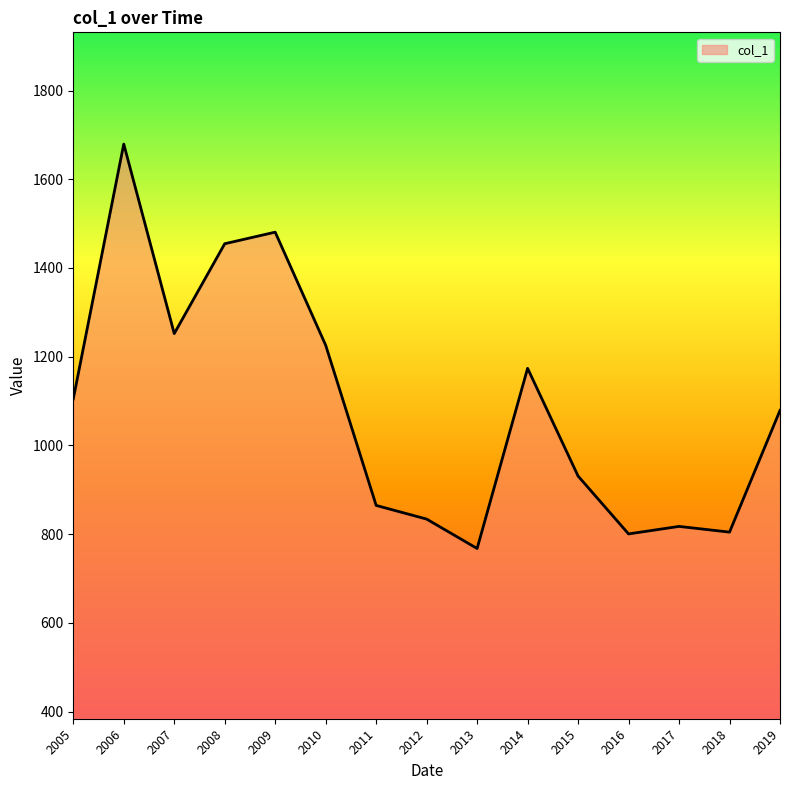

How many categories are shown in the chart?

15